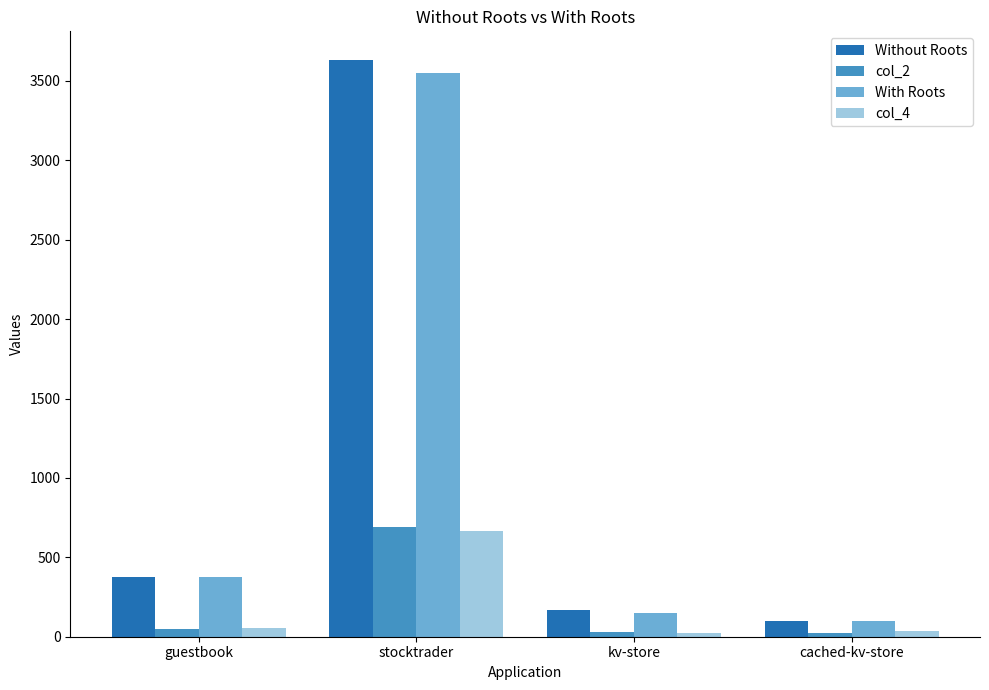

How many bars are there in total?

16